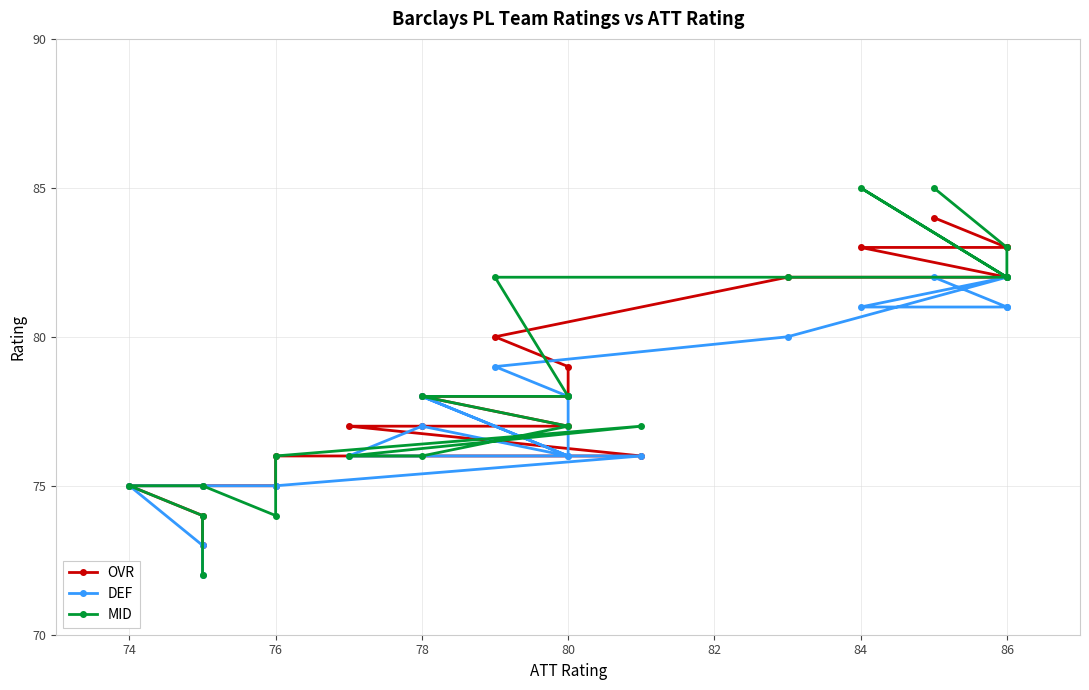

How many values in the DEF series are below 77?

10